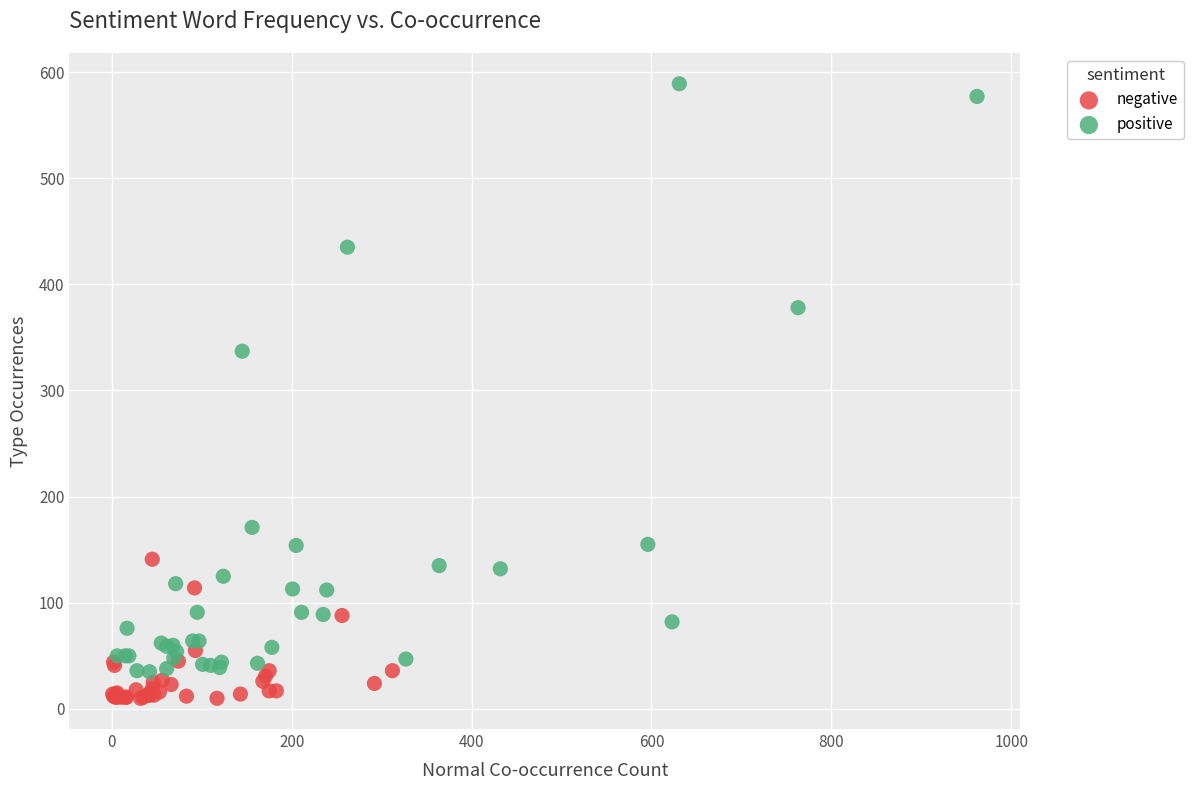

Which series contains the lowest Y value?

negative